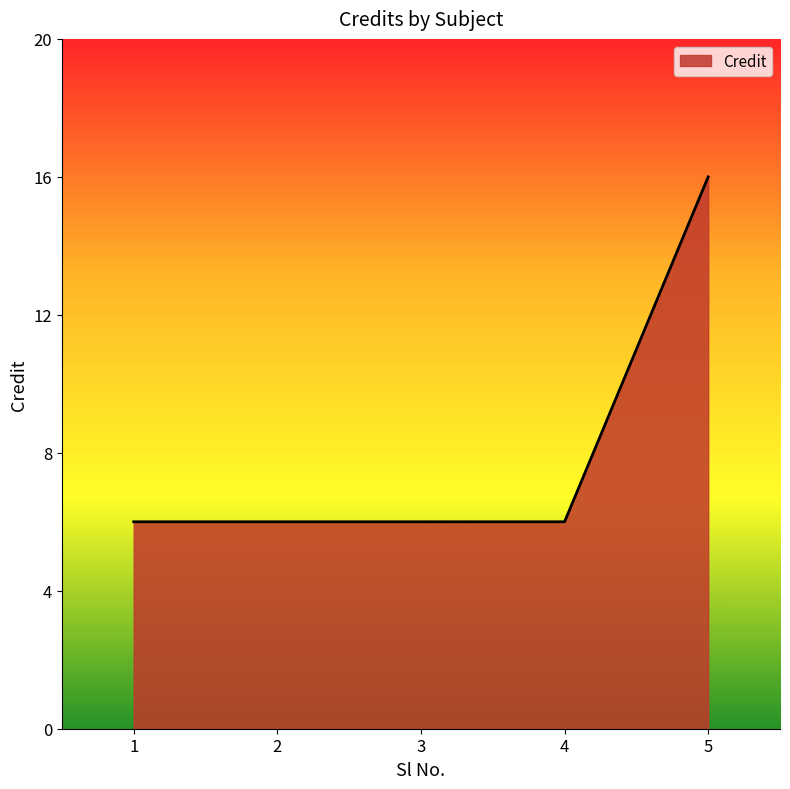

What is the sum of all values?

40